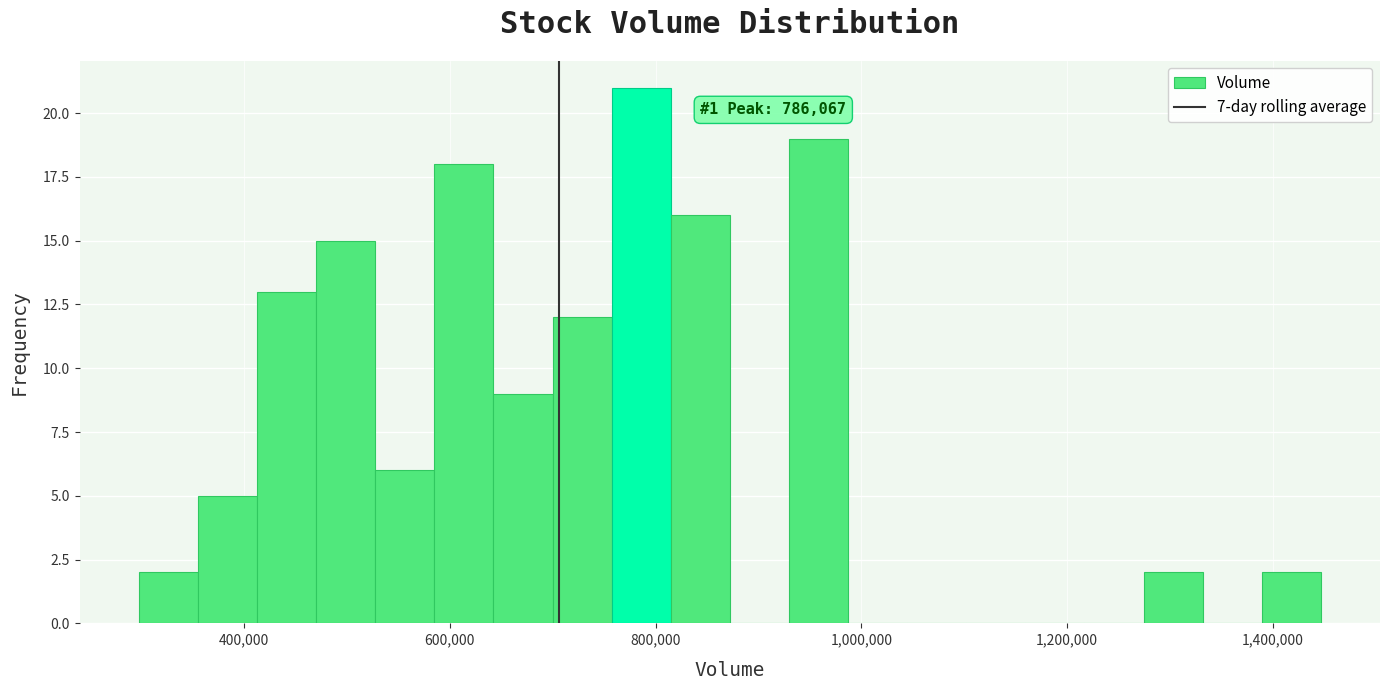

Read against the x-axis, roughly where is the centre of the tallest bar?

780000